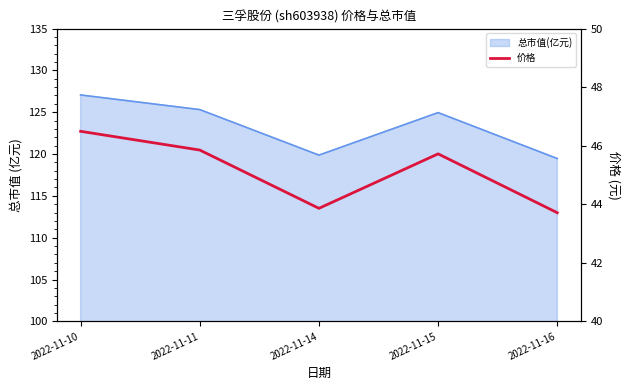

At which label is the value closest to 45?

2022-11-15